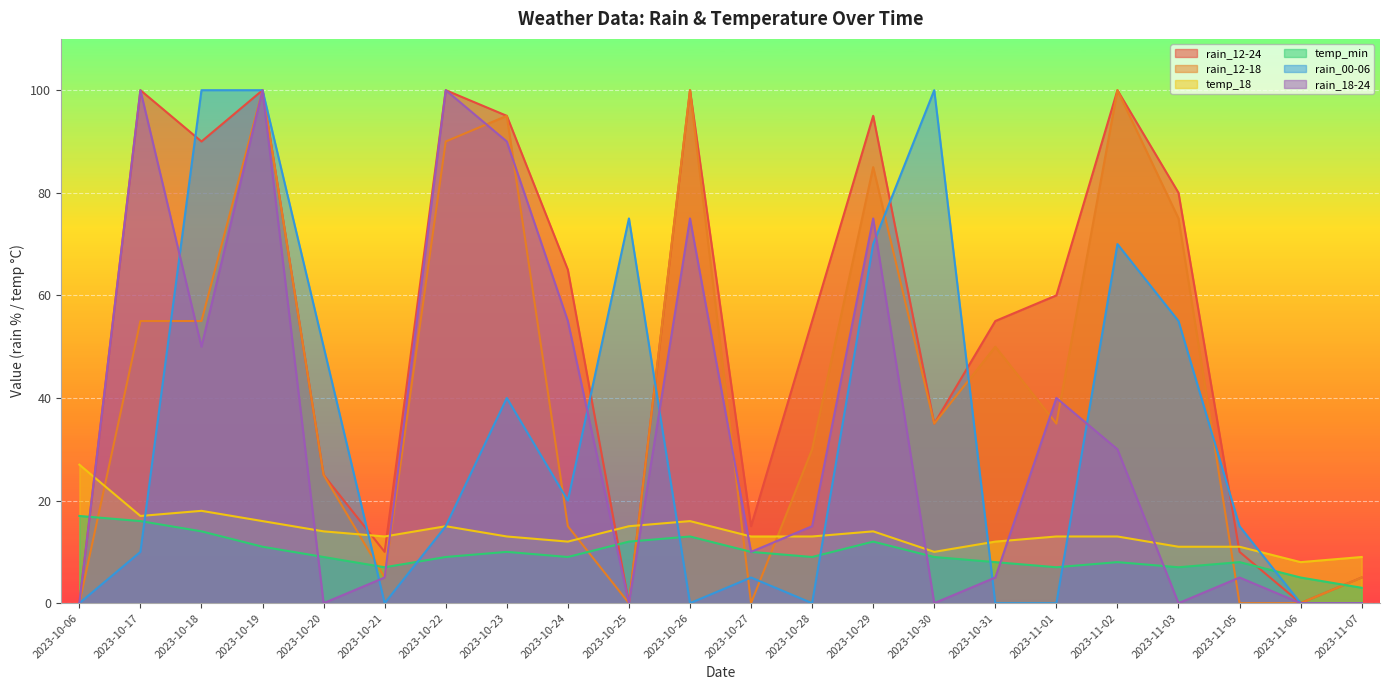

How many times do temp_min and rain_18-24 cross each other?

8